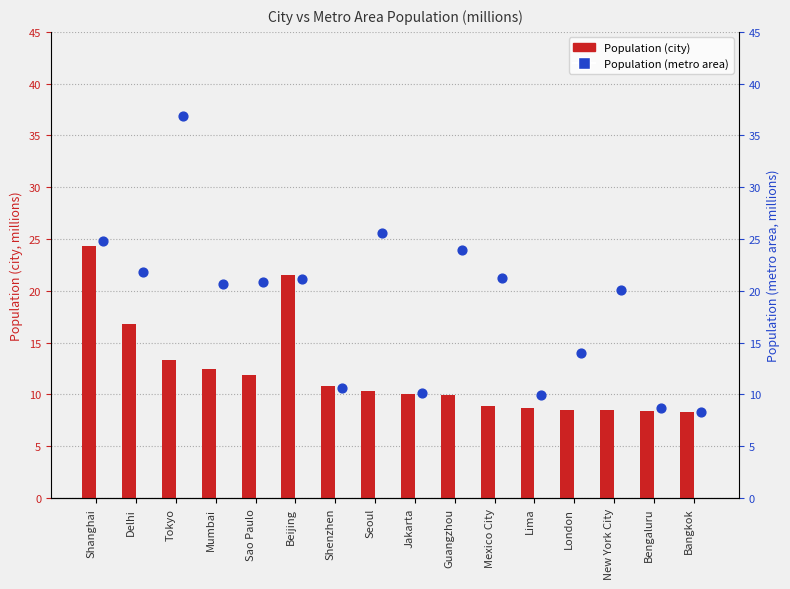

Which series contains the highest Y value?

Population (metro area)